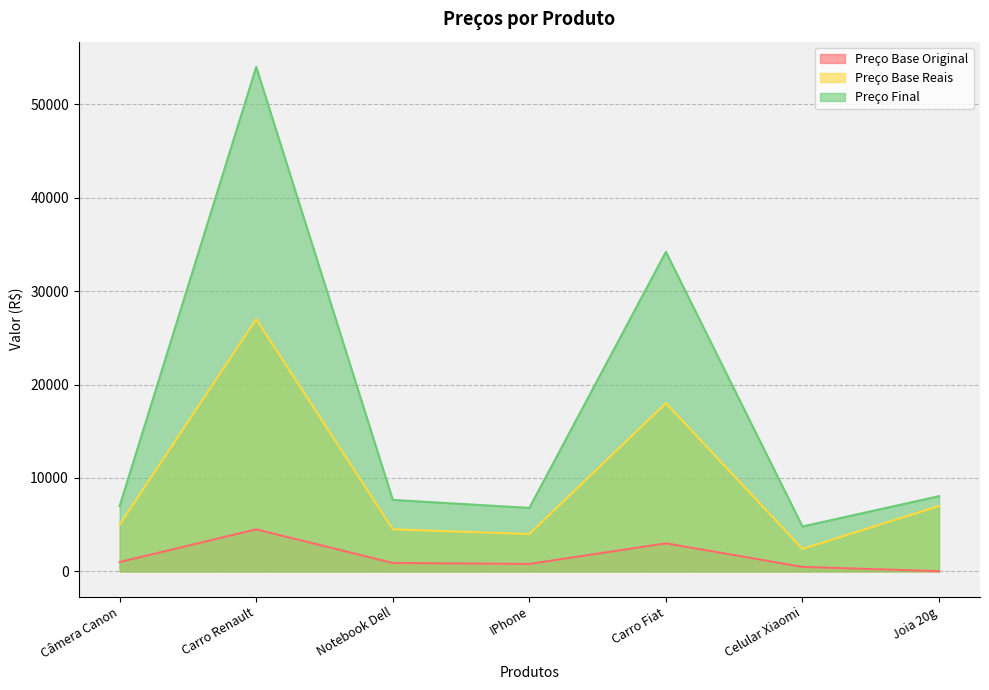

Does the chart display data point markers on the line(s)?

No